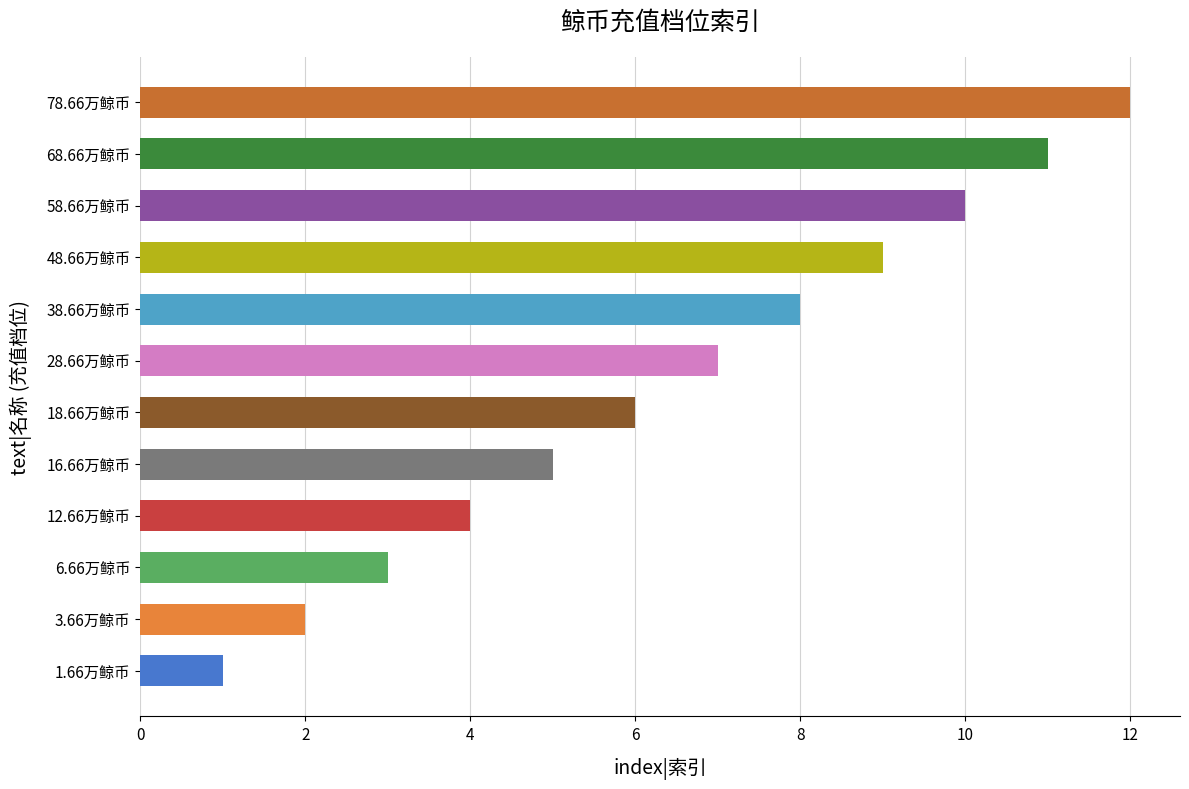

How many bars are there in total?

12